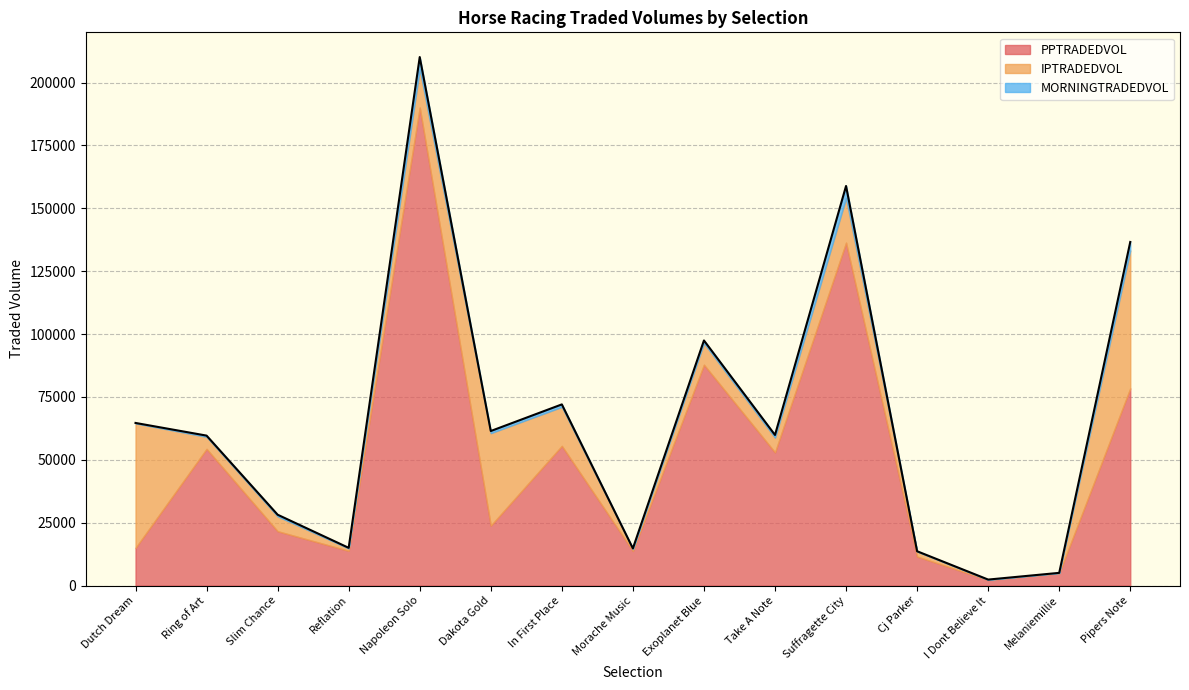

Reading right to left, extract all data points from this chart.

PPTRADEDVOL: 78419.3	4908.5	2228.3	11543.2	136362.8	52968.9	87818.8	13761.8	55548.1	23831.8	190084.6	13815.4	21608.8	54360.0	14973.0
IPTRADEDVOL: 54827.0	120.7	93.6	1996.5	17732.0	5844.2	8570.7	728.4	15498.5	36770.9	15274.2	942.8	5901.2	4777.0	49541.8
MORNINGTRADEDVOL: 3389.1	20.9	57.1	108.1	4809.0	1073.2	1078.8	284.8	995.8	850.4	4808.4	241.9	666.6	493.5	149.9